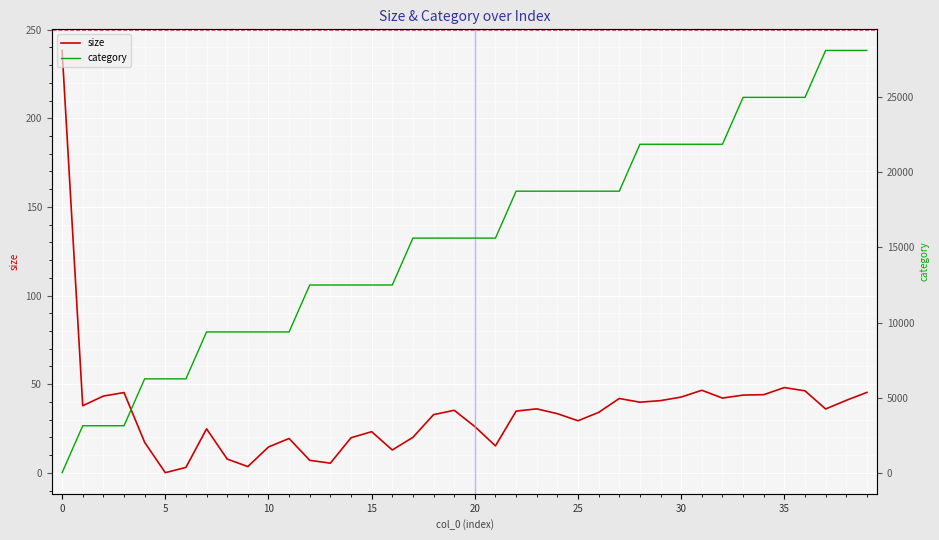

The size series shows 65.8 at 35. True or false?

False